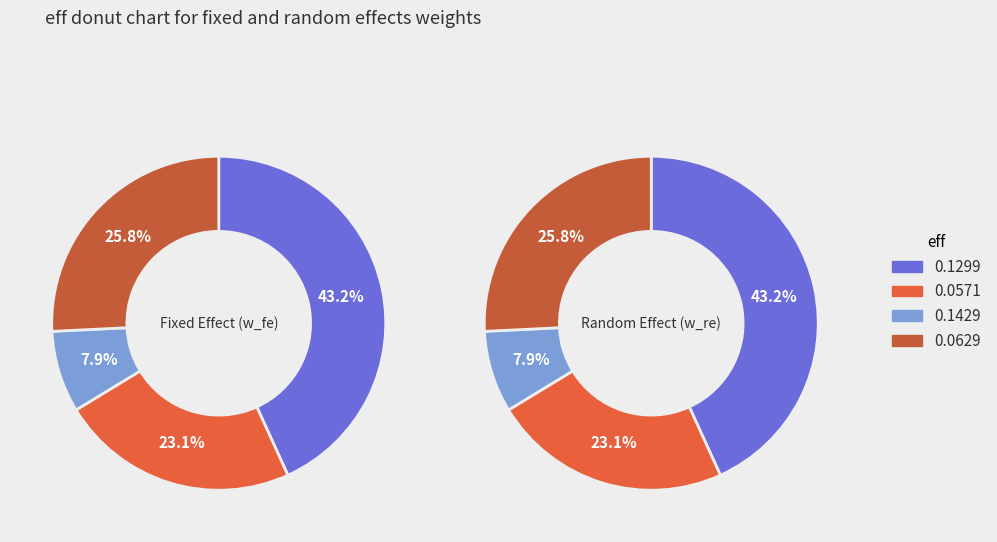

How many slices are in this pie chart?

4